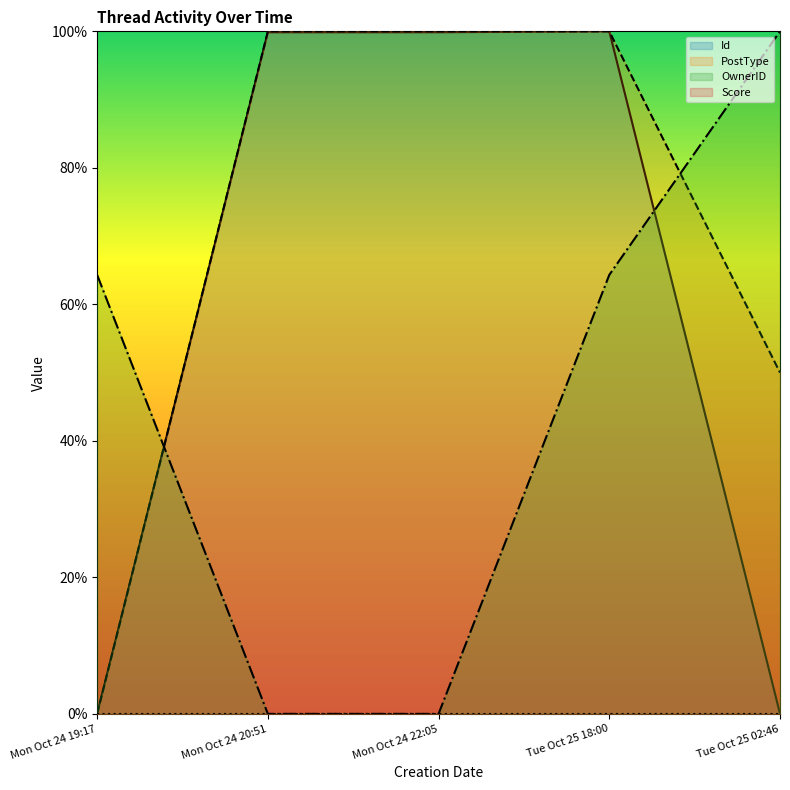

True or false: Id and PostType cross at least once.

False